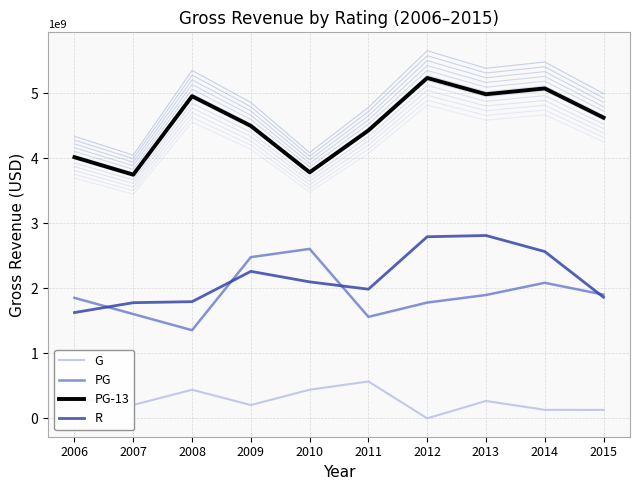

What are all the series names shown in the legend?

G, PG, PG-13, R